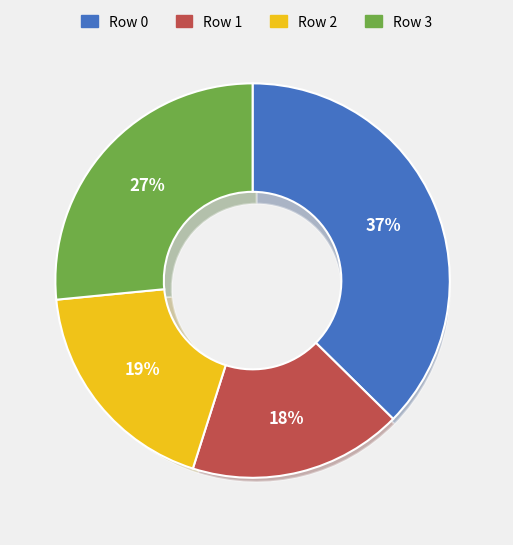

True or false: Row 0 accounts for 23% of the total.

False